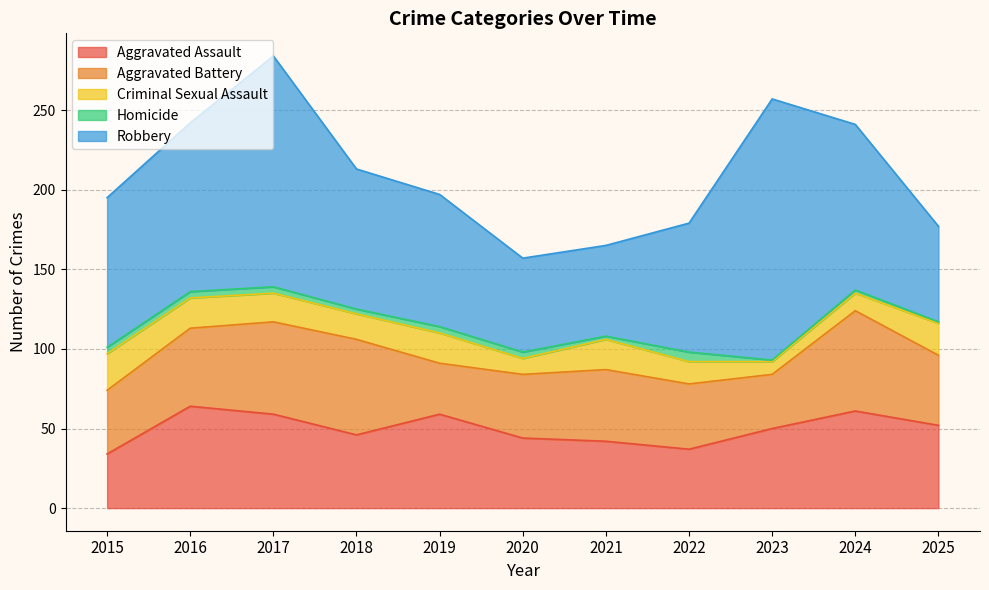

How many values in the Aggravated Battery series are below 44?

5